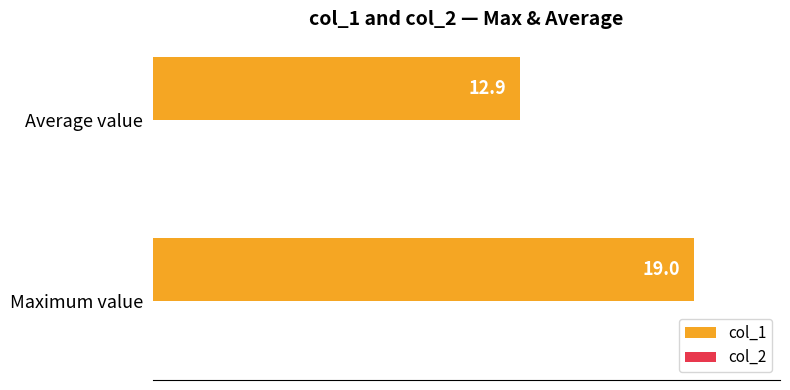

What value does the data have at Maximum value?

19.0